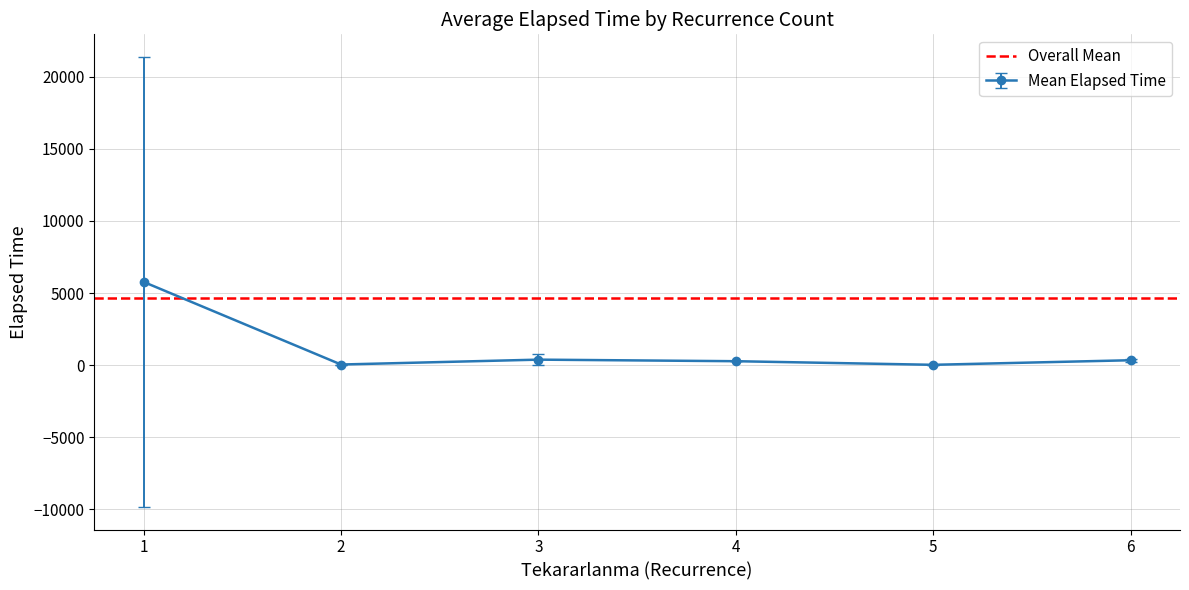

What is the maximum value for Mean Elapsed Time?

5774.1